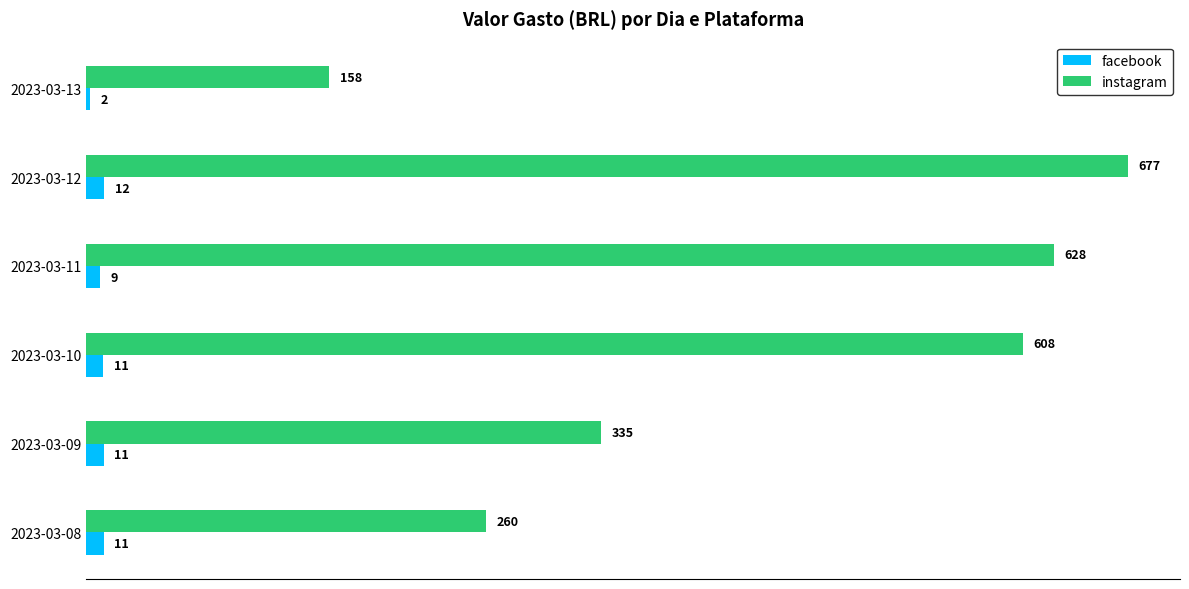

Where is instagram nearest to the value 417?

2023-03-09